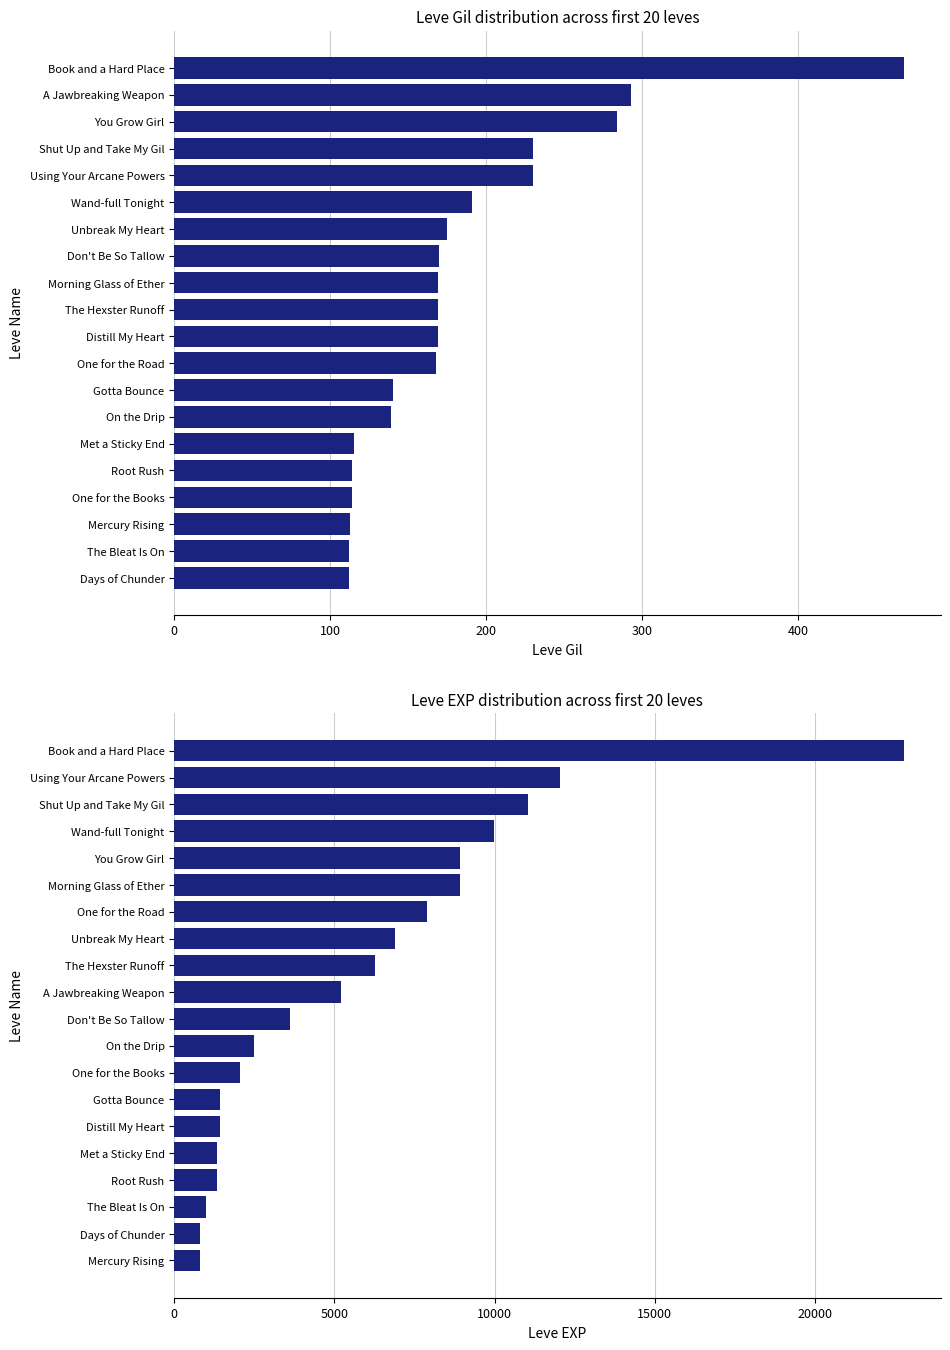

What is the average value of the Leve Gil series?

184